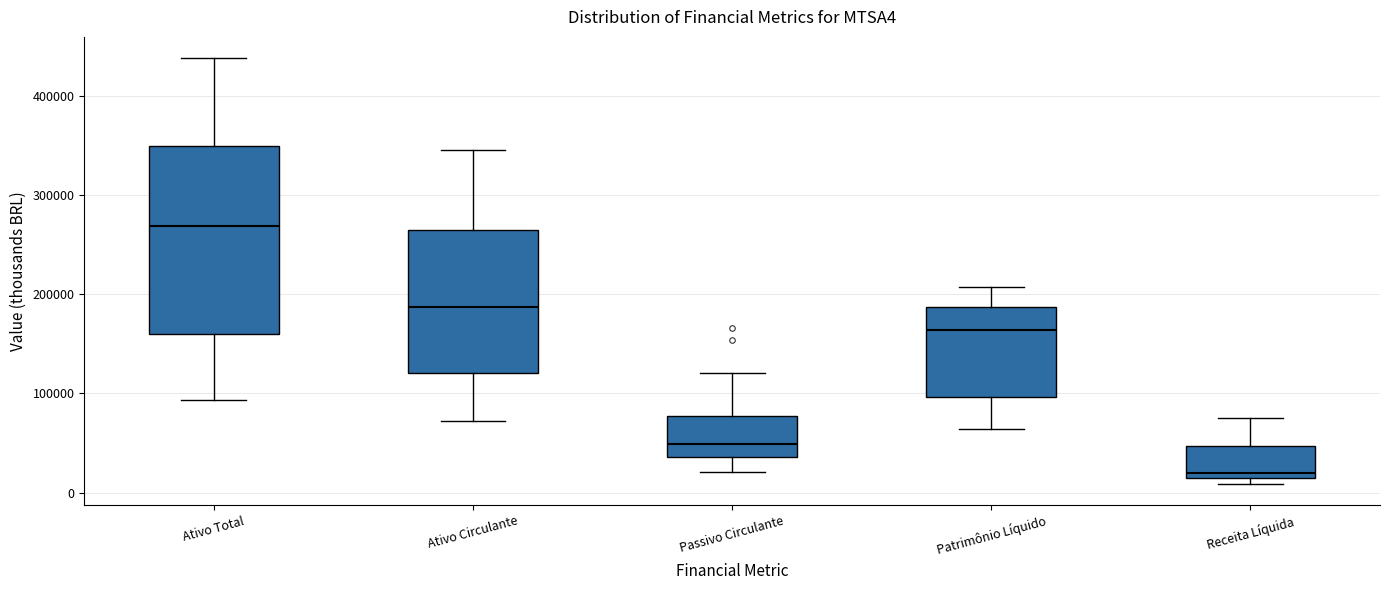

Which box is the tallest, from its lower edge to its upper edge?

Ativo Total